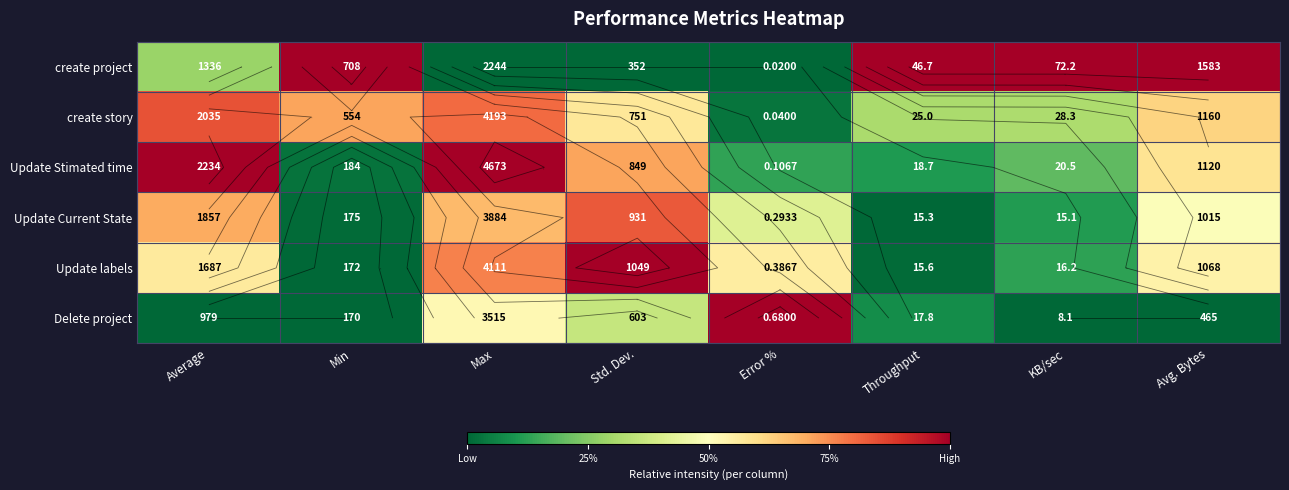

The value of Update labels at KB/sec is 0.0. True or false?

False